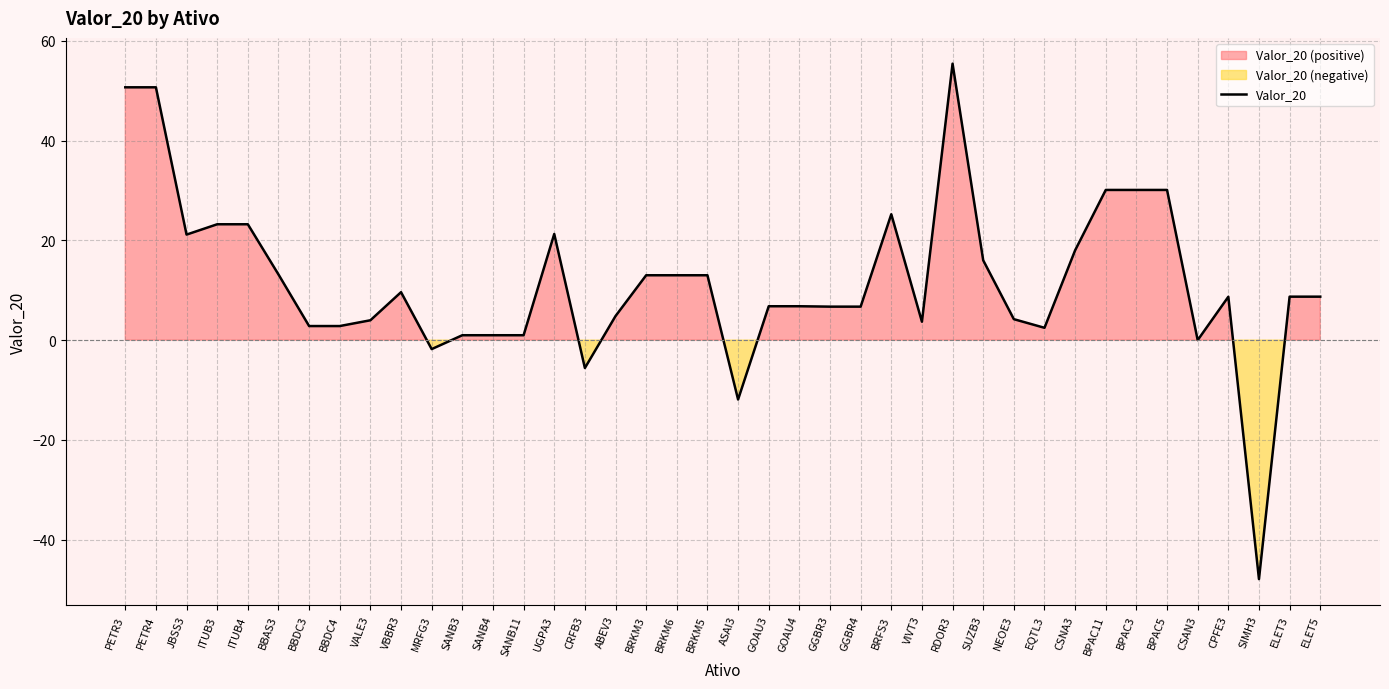

What is the value of the 24th point from the left?

6.7